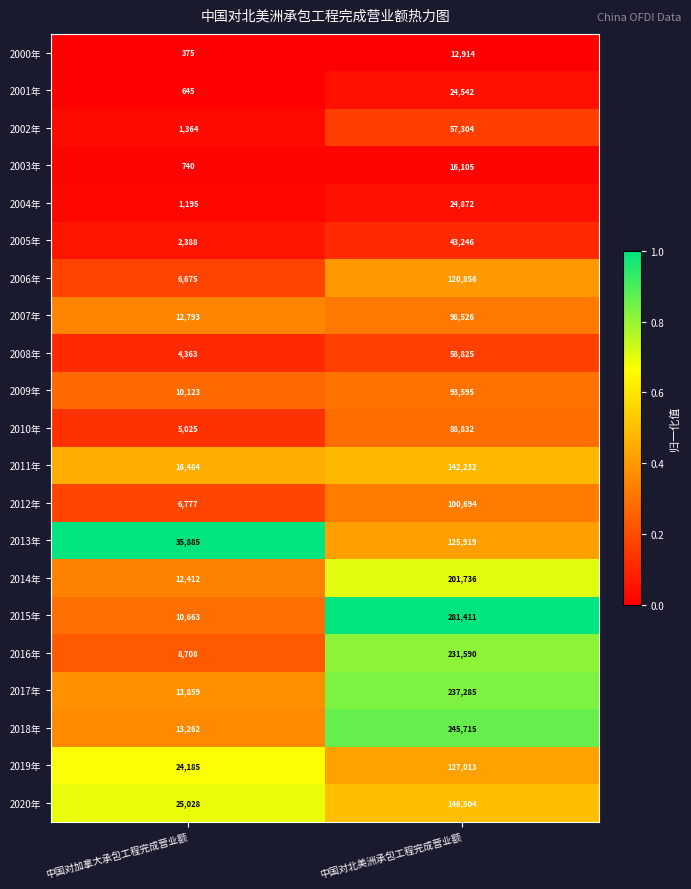

At which category is the sum across all series the highest?

中国对北美洲承包工程完成营业额